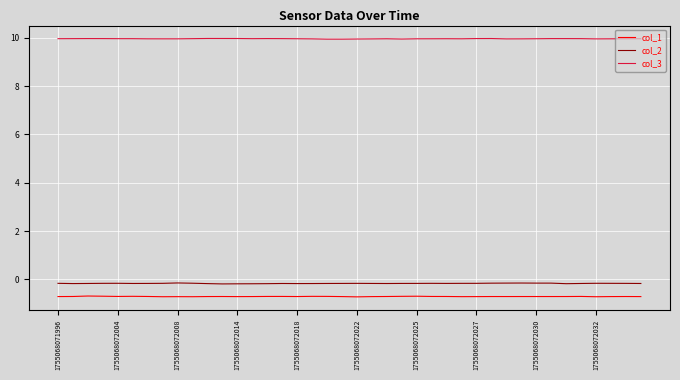

Which series has the largest total across all categories?

col_3